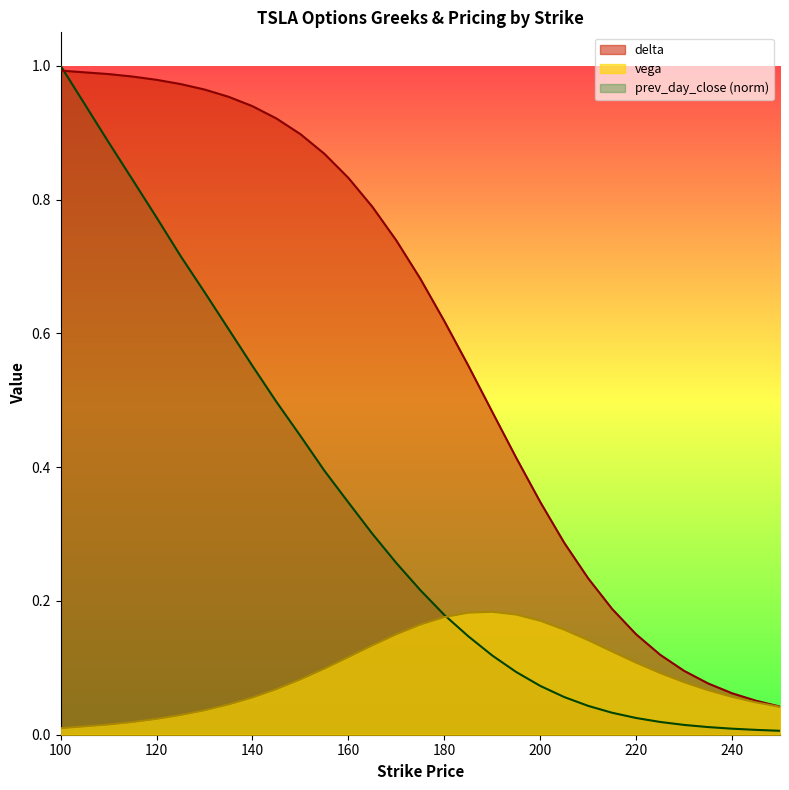

What is the value of the delta point at the 14th from the left?

0.7